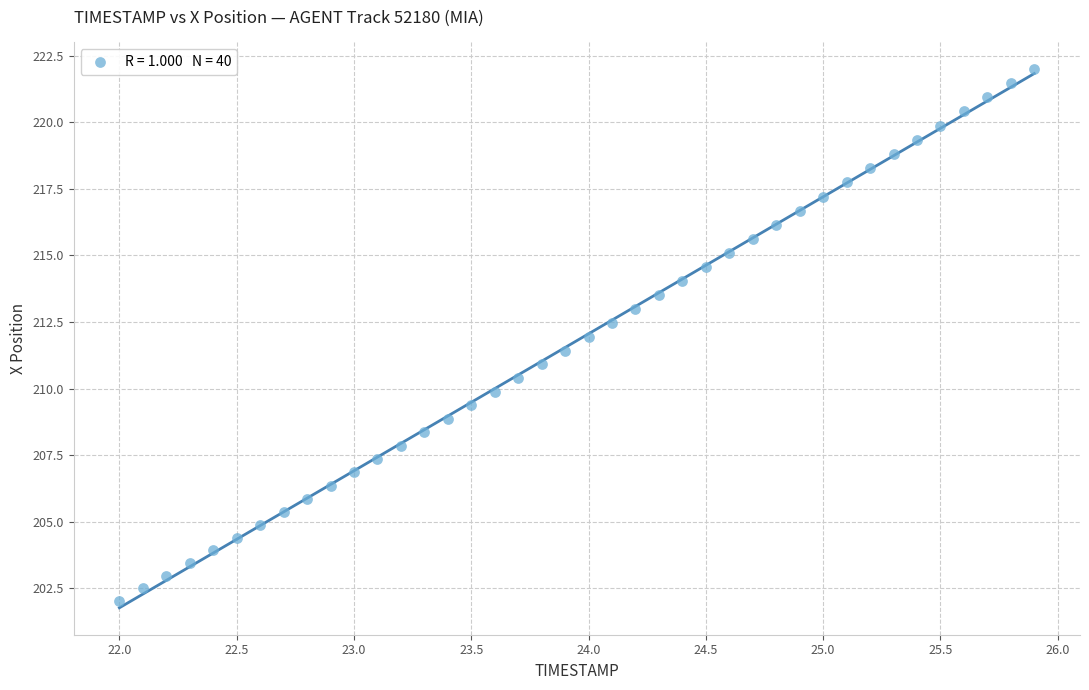

What is the range of Y values (max minus min)?

20.0